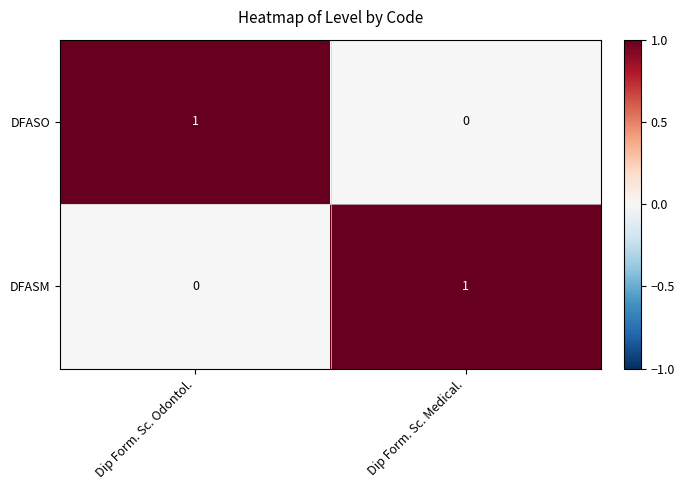

Is it true that DFASO equals 0 at Dip Form. Sc. Medical.?

True